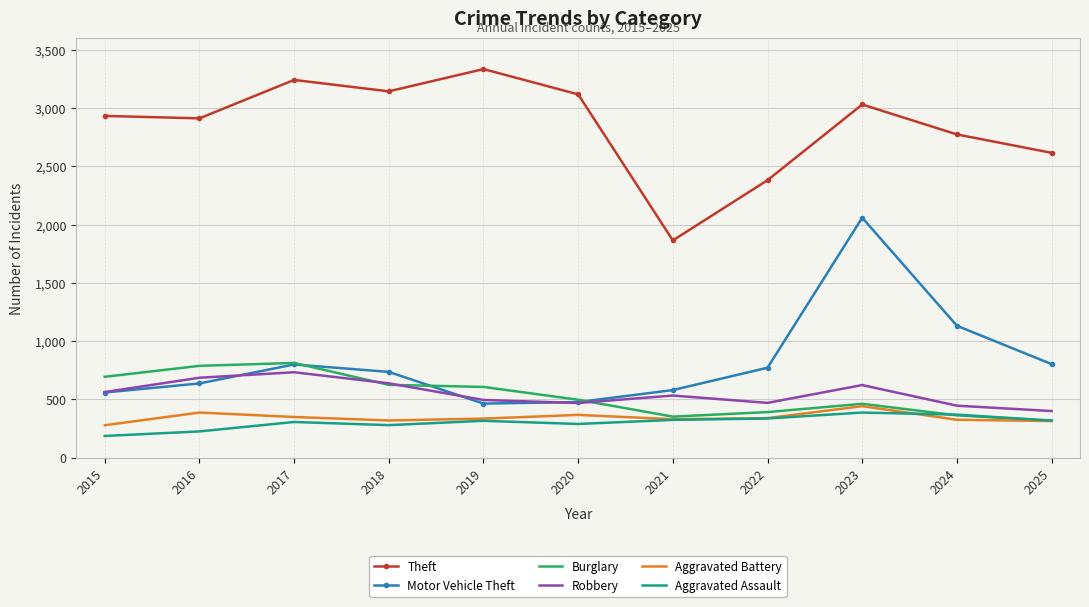

What is the highest value of the Robbery series?

732